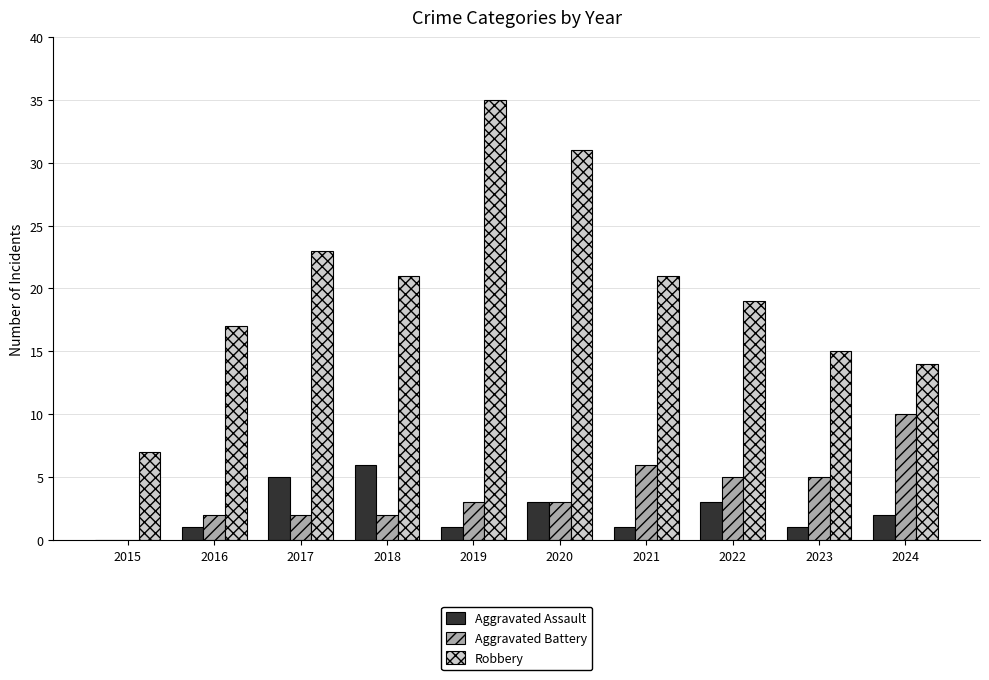

Reading left to right, what are all the values shown in this chart?

Aggravated Assault: 0	1	5	6	1	3	1	3	1	2
Aggravated Battery: 0	2	2	2	3	3	6	5	5	10
Robbery: 7	17	23	21	35	31	21	19	15	14